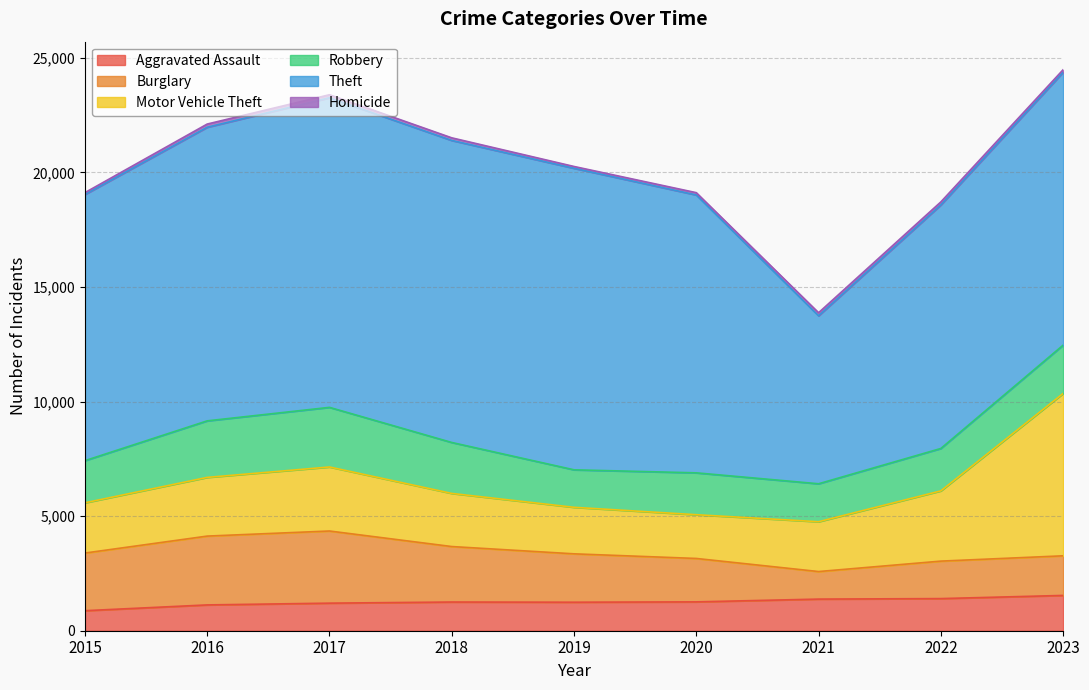

The Homicide series shows 176 at 2017. True or false?

False